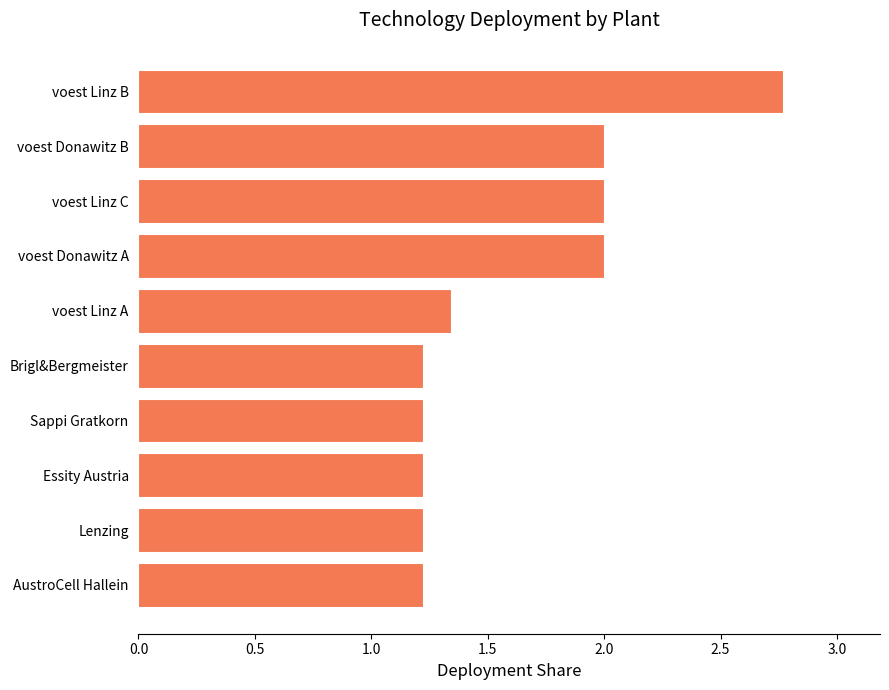

What is the maximum value shown in the chart?

2.8